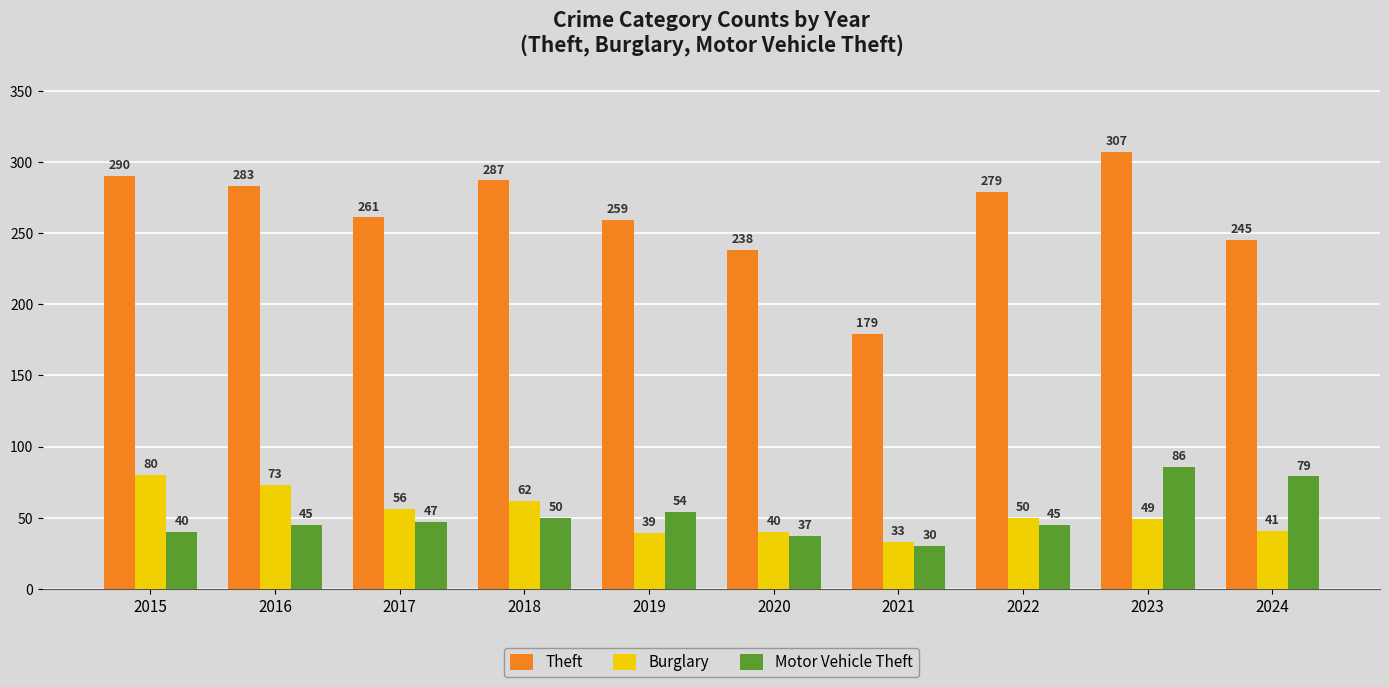

At how many categories does at least one series exceed 97?

10